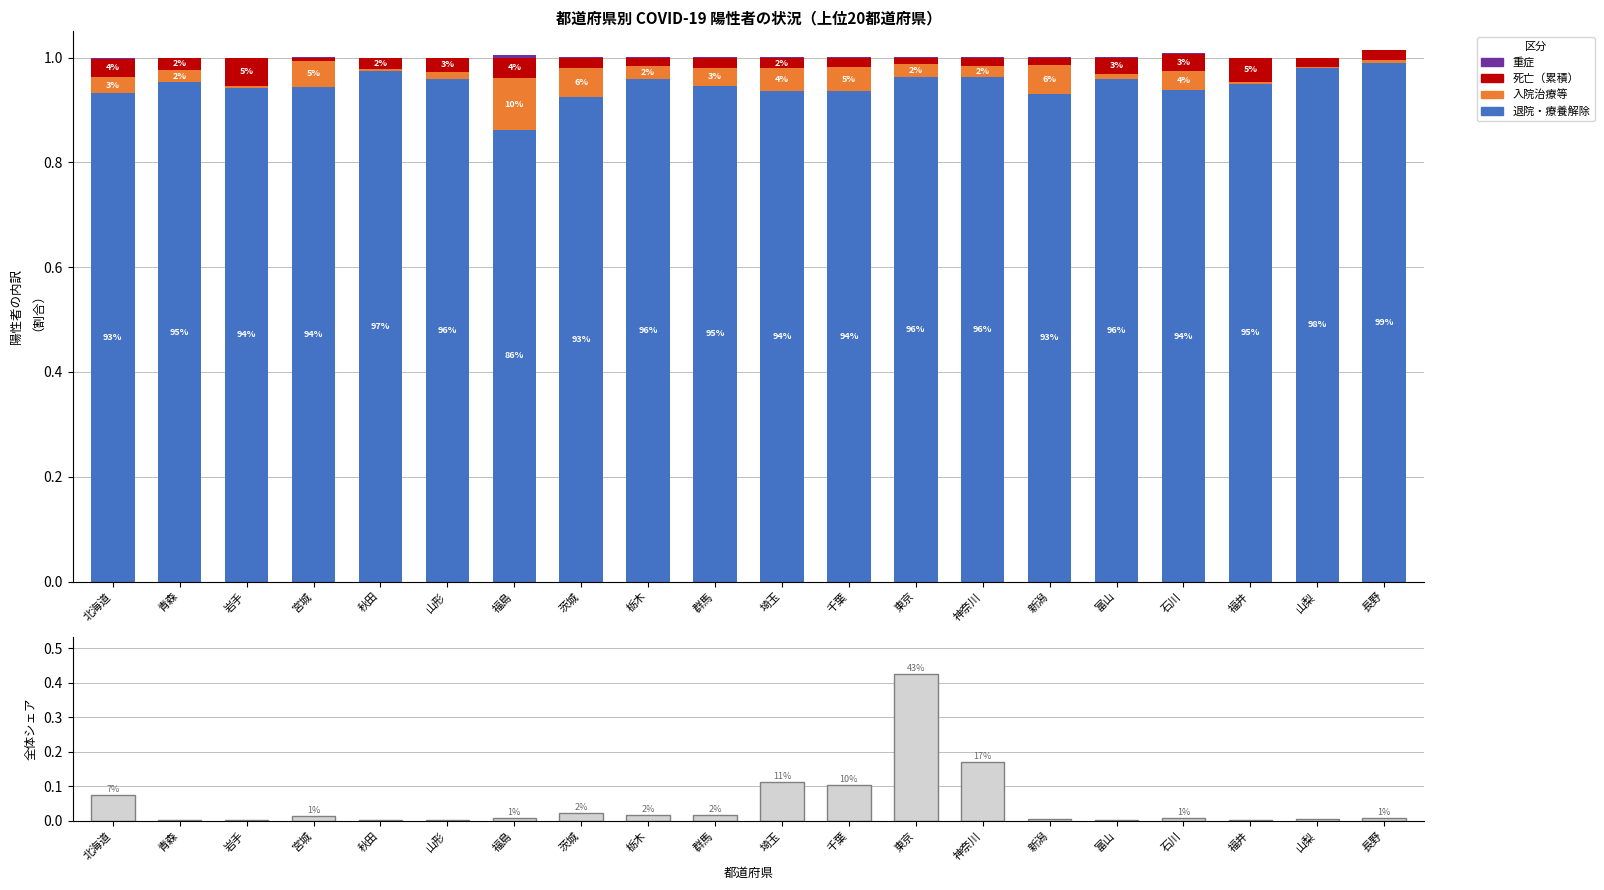

Between 東京 and 福井, which is larger?

東京